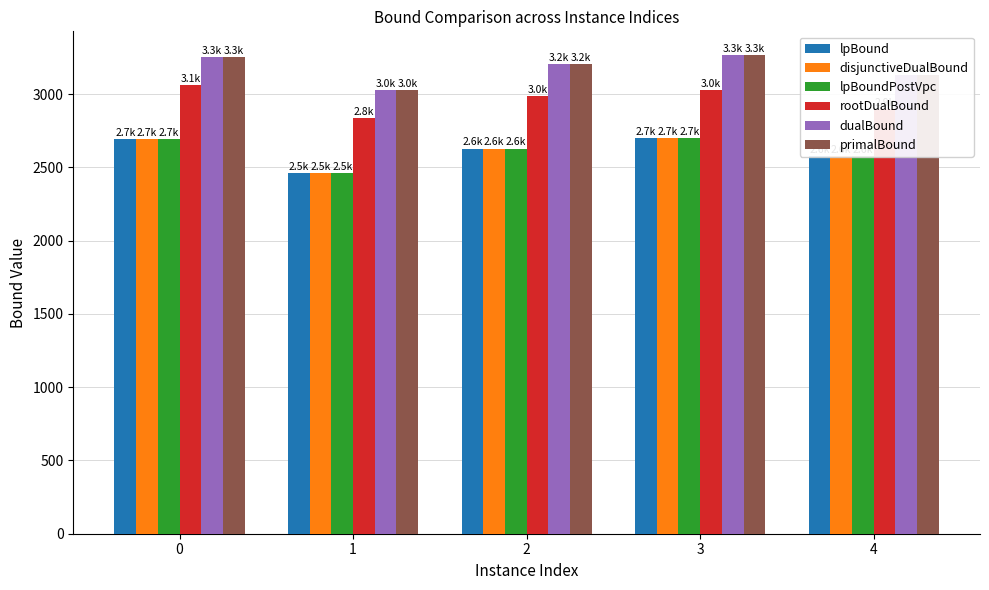

What is the spread (max minus min) of values at 1?

567.0